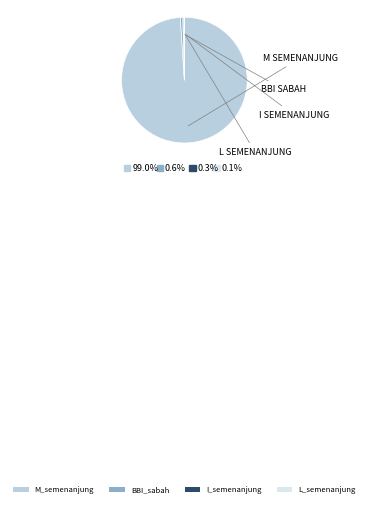

Is there a majority slice in this chart?

Yes